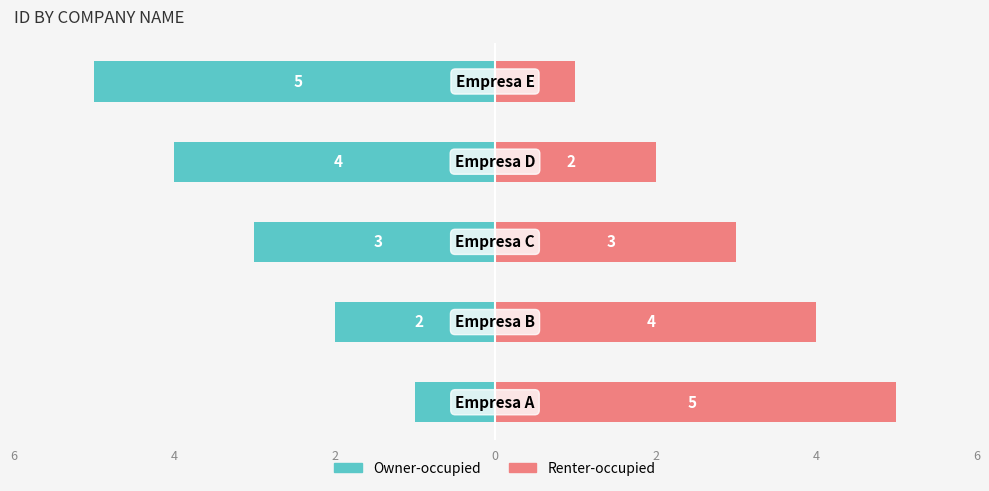

Is it true that Owner-occupied equals -1 at 6?

False